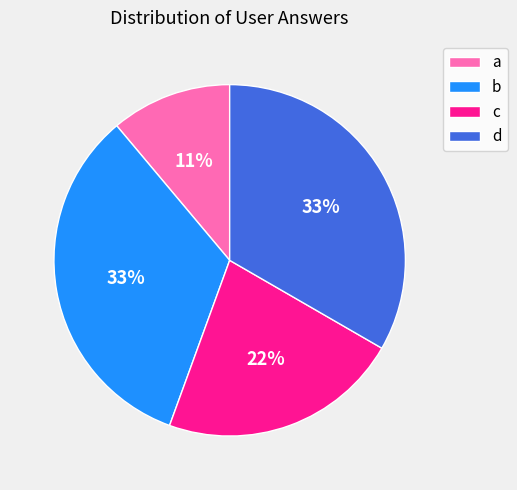

Between c and b, which is larger?

b